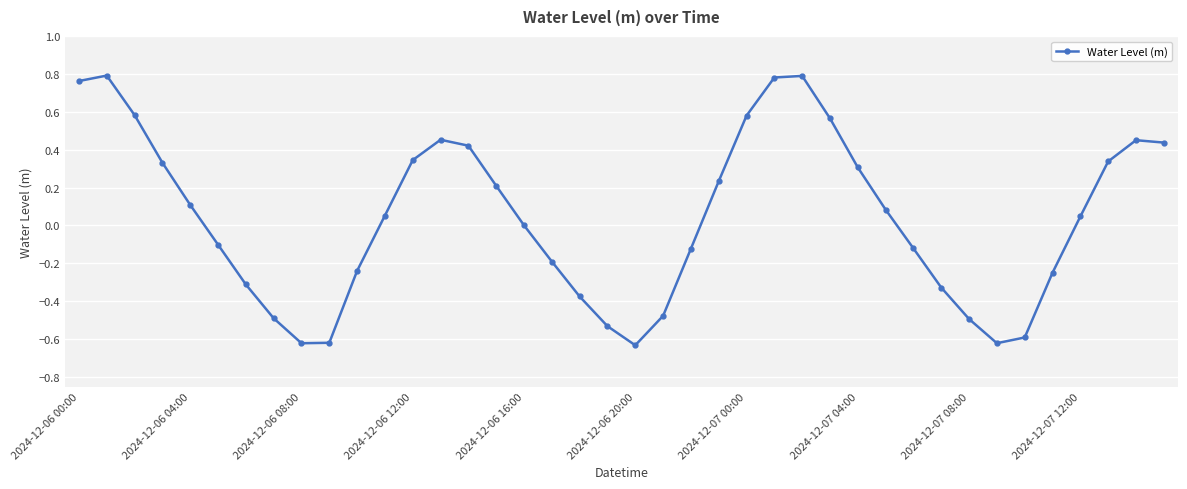

How many points are lower than both their immediate neighbors (excluding endpoints)?

3